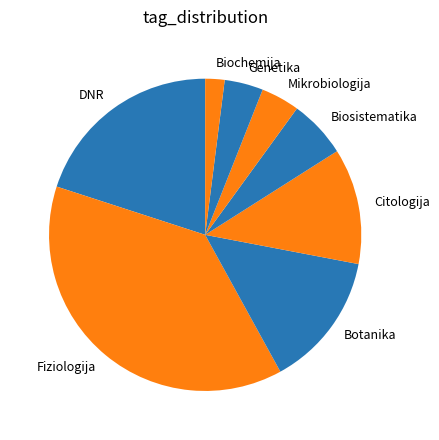

What is the smallest slice in the pie chart?

Biochemija